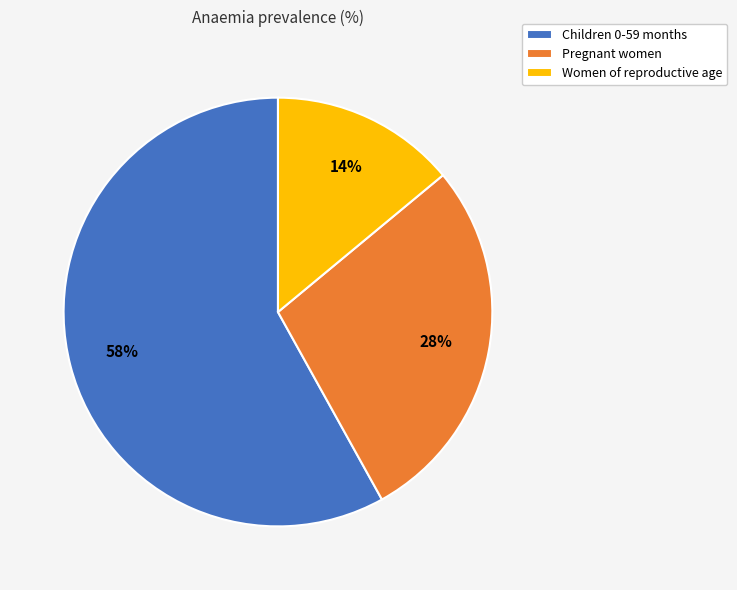

True or false: Children 0-59 months accounts for 58% of the total.

True